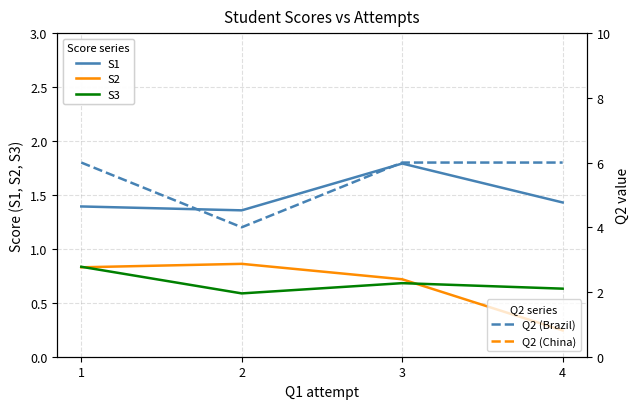

The value of S3 at 2 is 0.9. True or false?

False